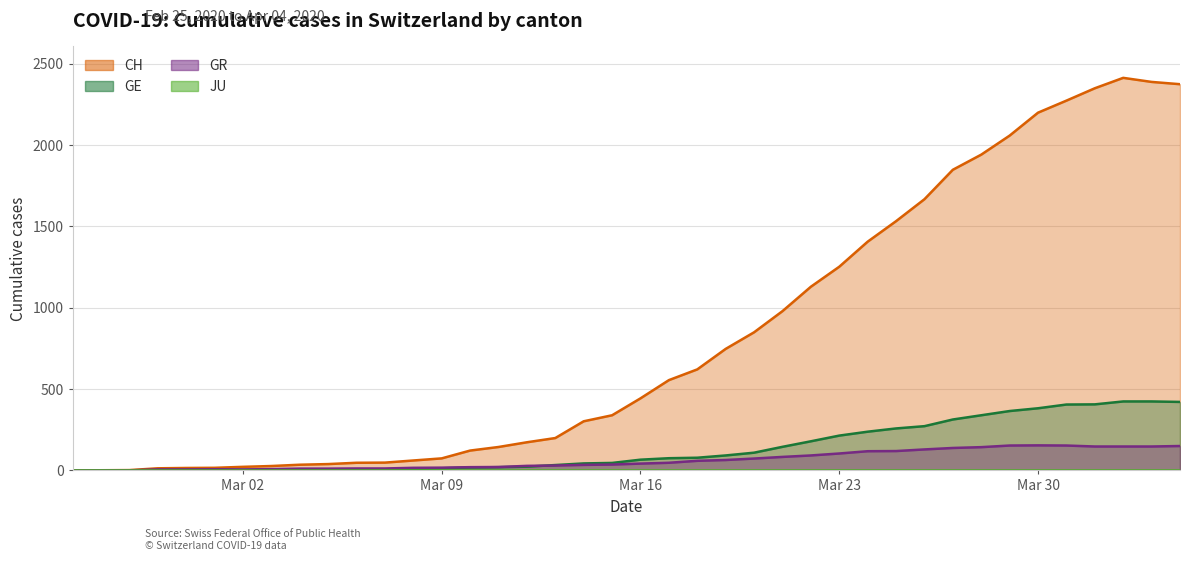

Which has a higher value, 2020-04-01 or 2020-02-28?

2020-04-01